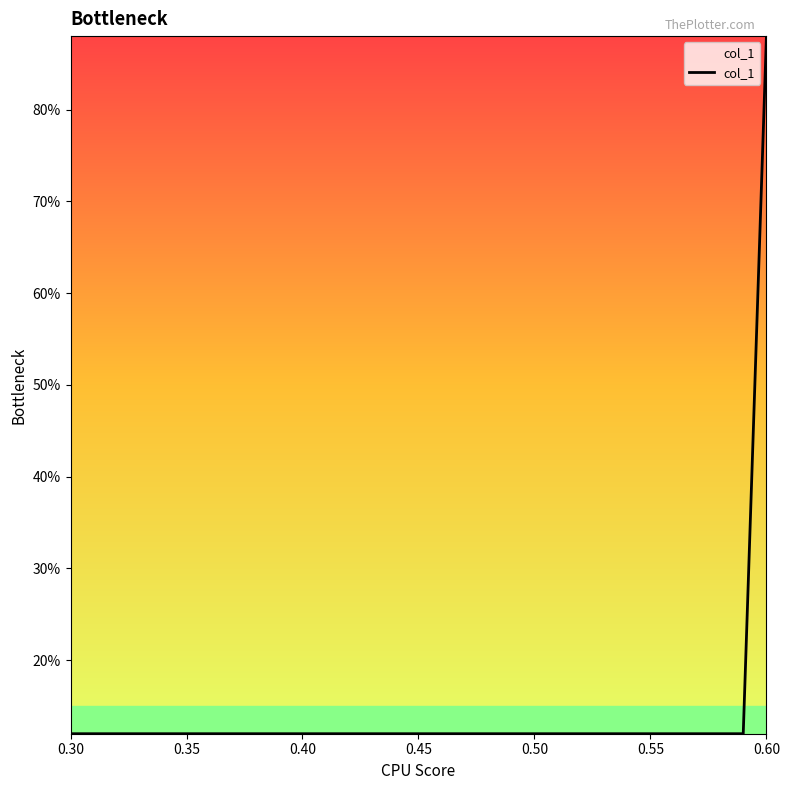

Does the chart have visible grid lines?

No